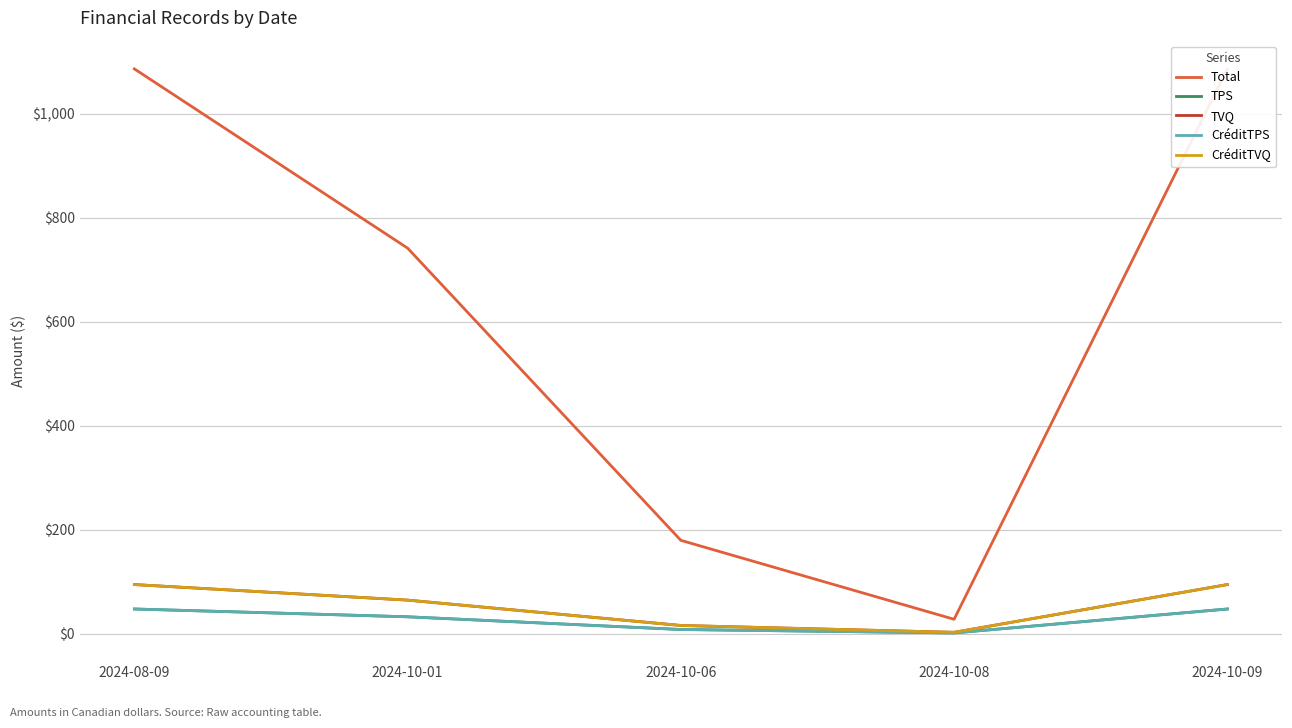

Is the value of TPS at 2024-10-09 greater than the value of CréditTVQ at 2024-10-08?

Yes